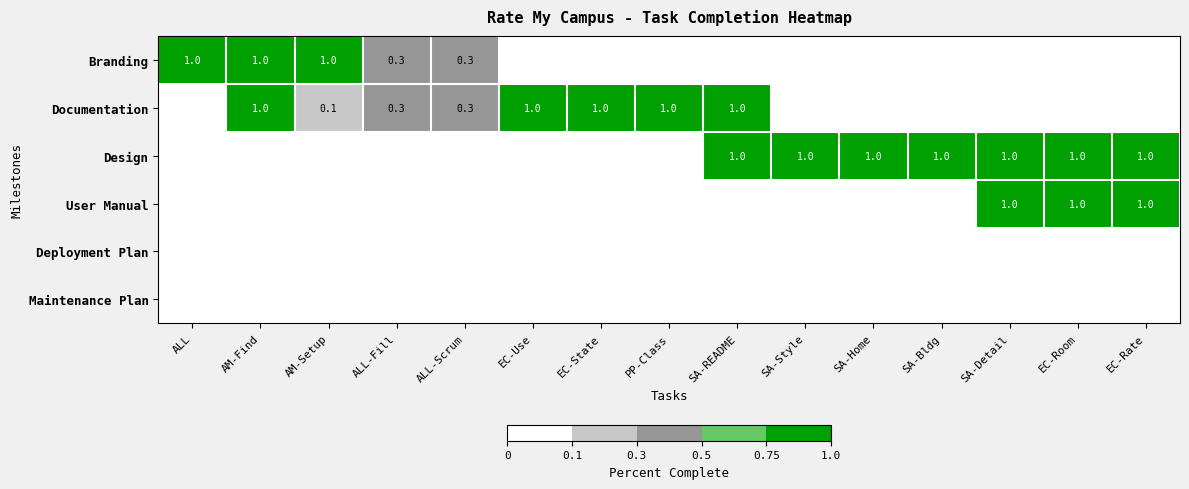

Which label corresponds to the largest value in the chart?

ALL